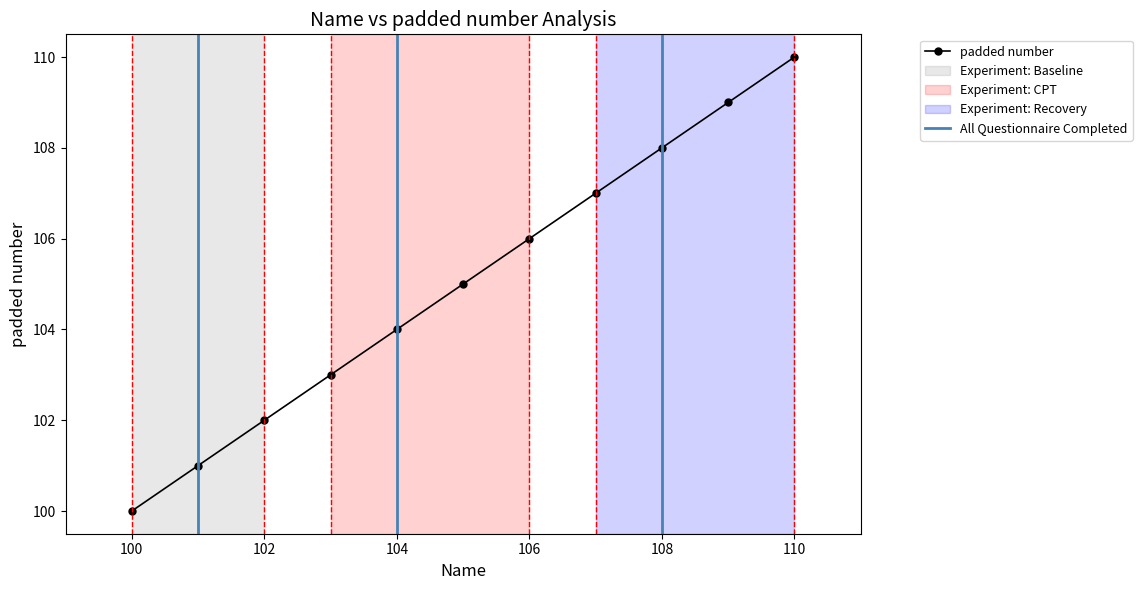

What is the difference between the values at 110 and 109?

1